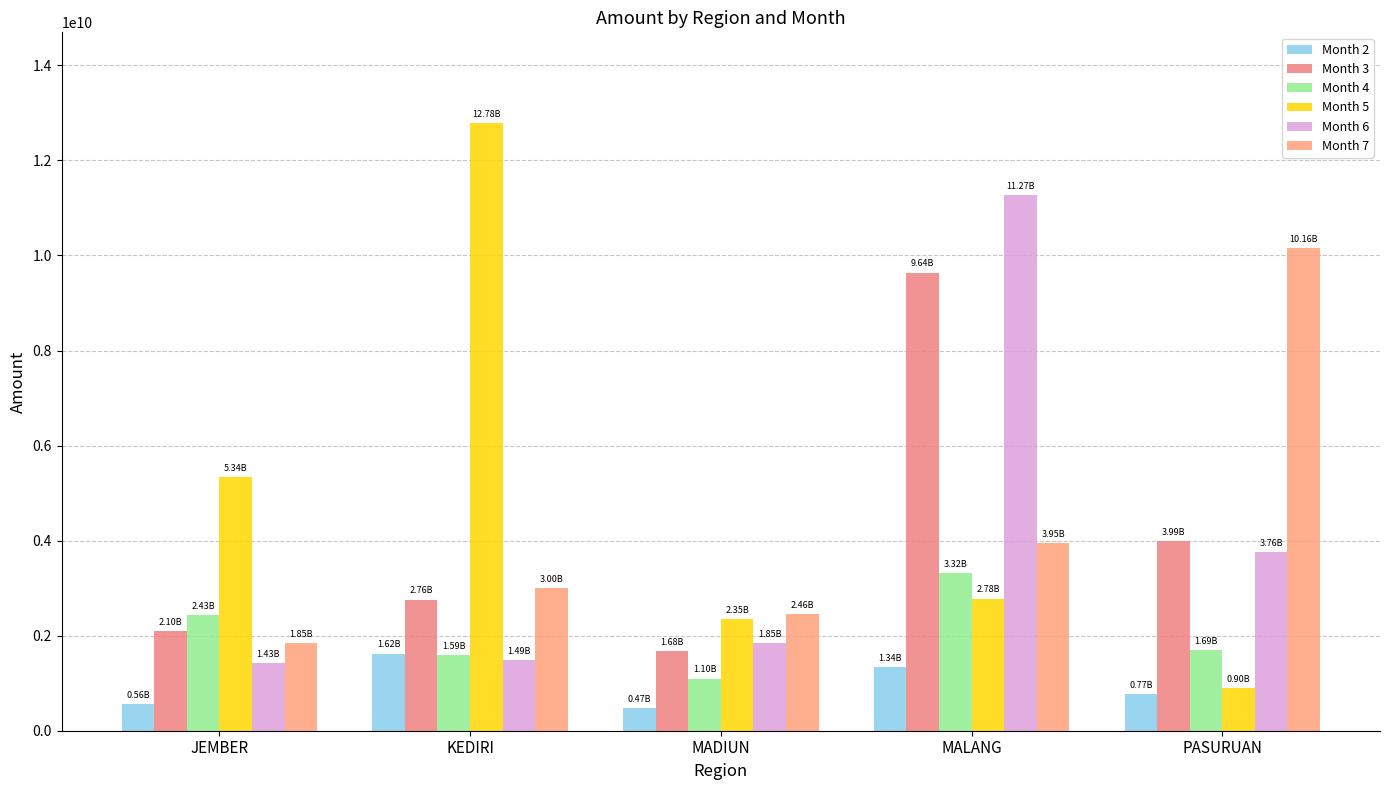

List the labels in order of Month 6 value, smallest first.

JEMBER, KEDIRI, MADIUN, PASURUAN, MALANG